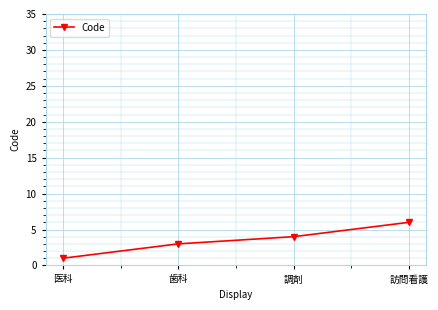

Count the number of data series in this chart.

1